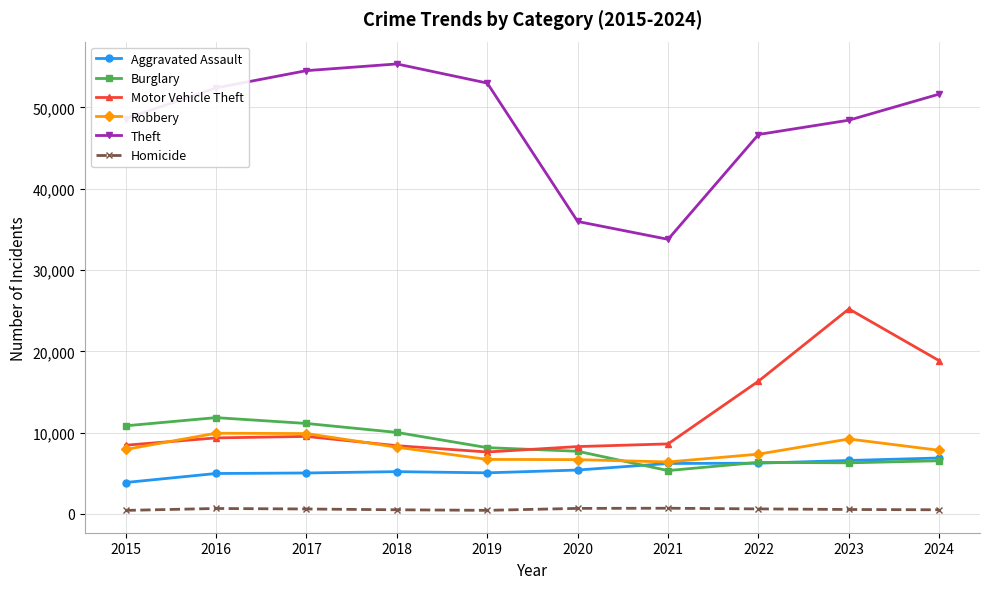

How many data points in Theft are less than 51638?

5